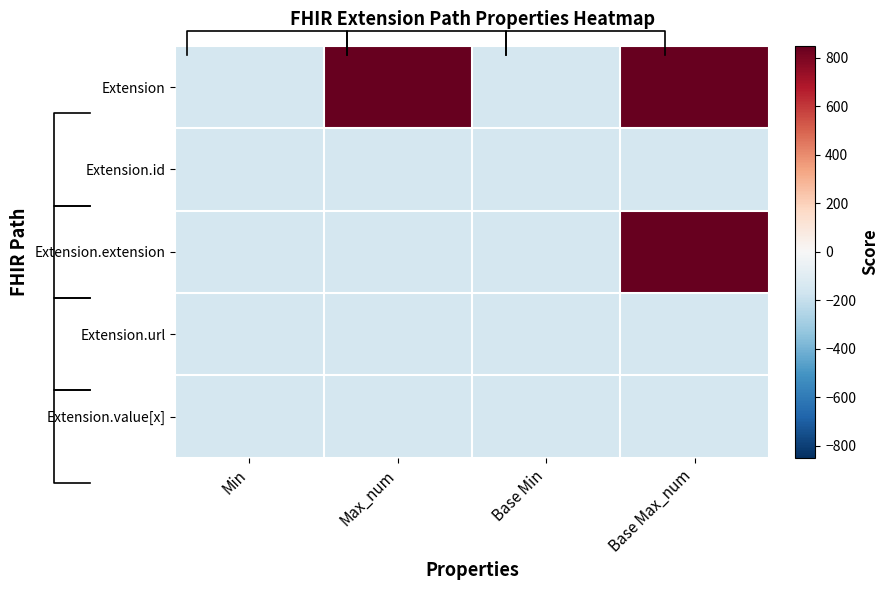

What is the maximum value shown in the chart?

848.8